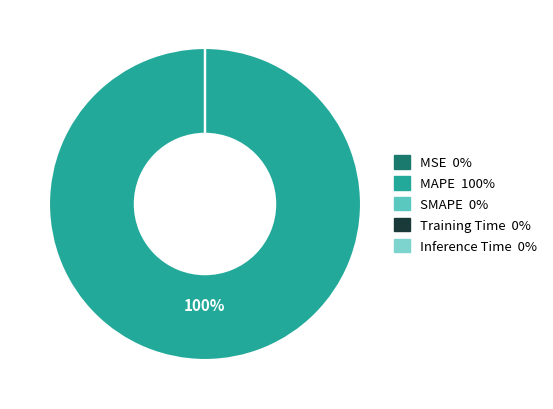

To the nearest percent, what is the difference between the largest and smallest slice percentages?

100%